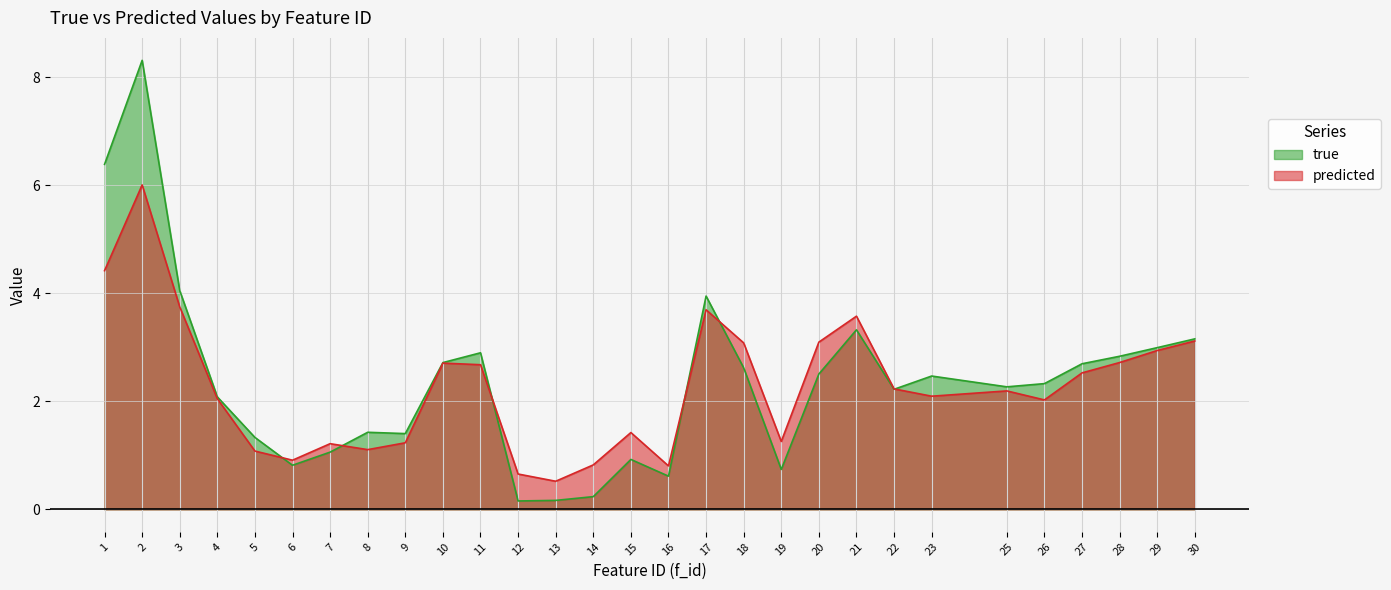

Which series has the largest range (max minus min)?

true